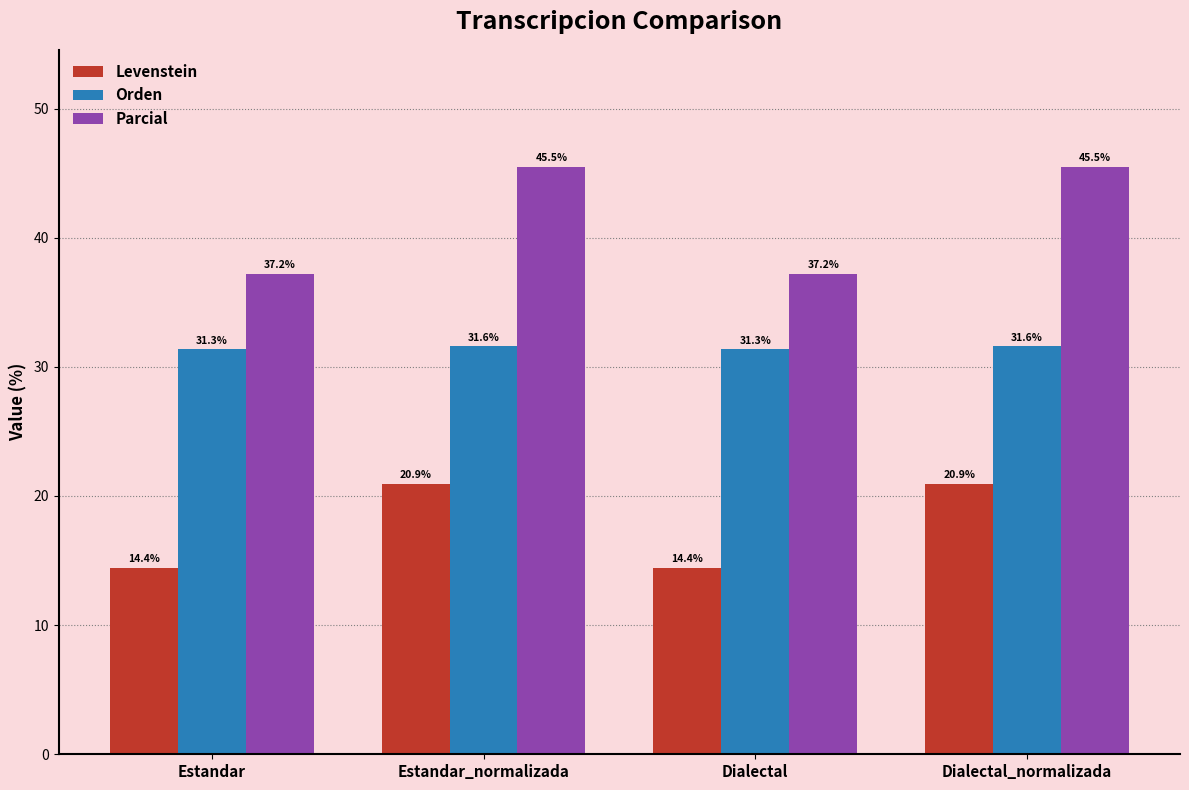

Which series has the largest range (max minus min)?

Parcial